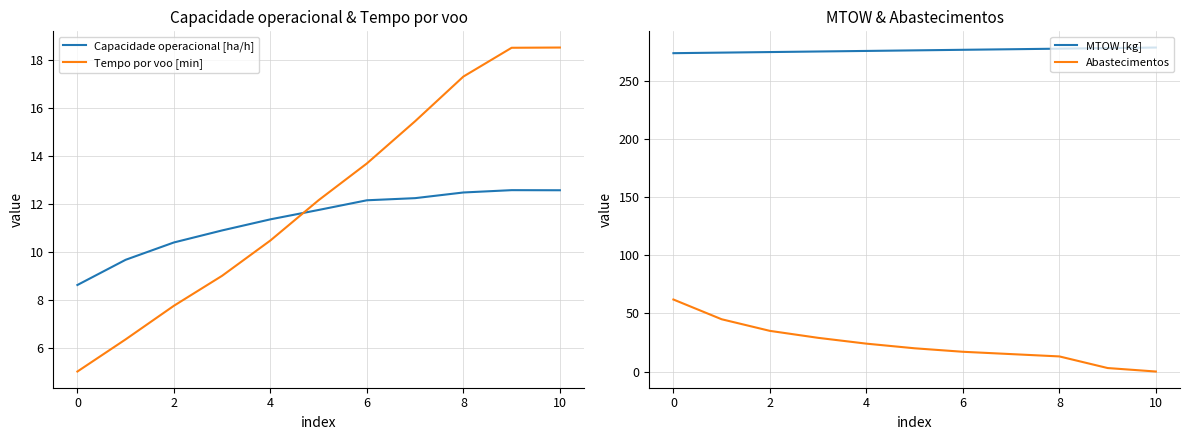

What is the difference between the maximum and minimum values in the Capacidade operacional [ha/h] series?

4.0